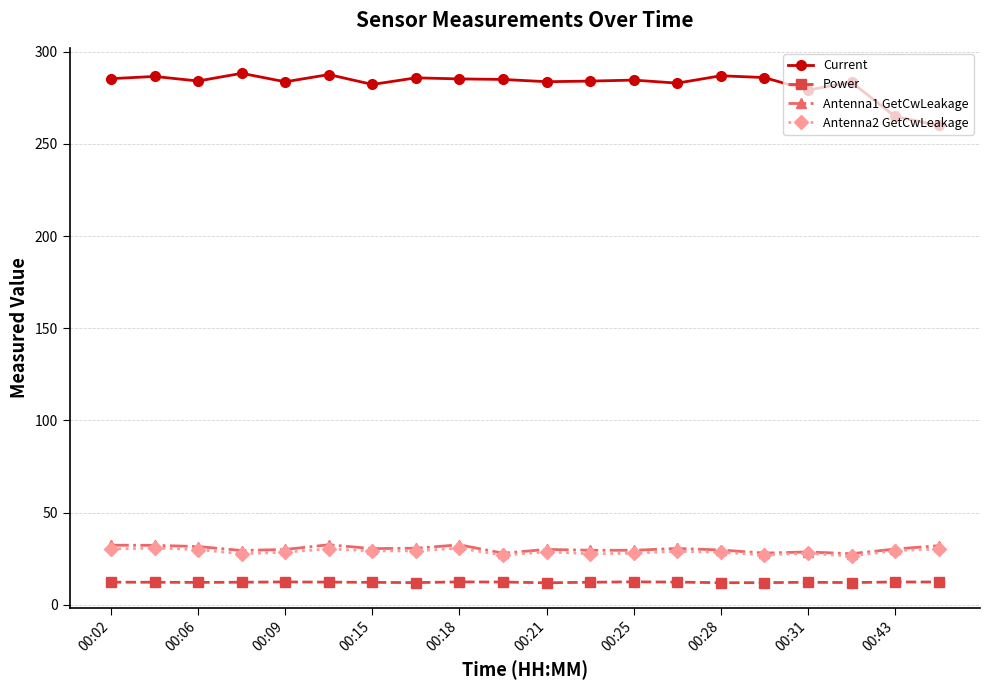

What is the maximum value for Antenna1 GetCwLeakage?

32.6